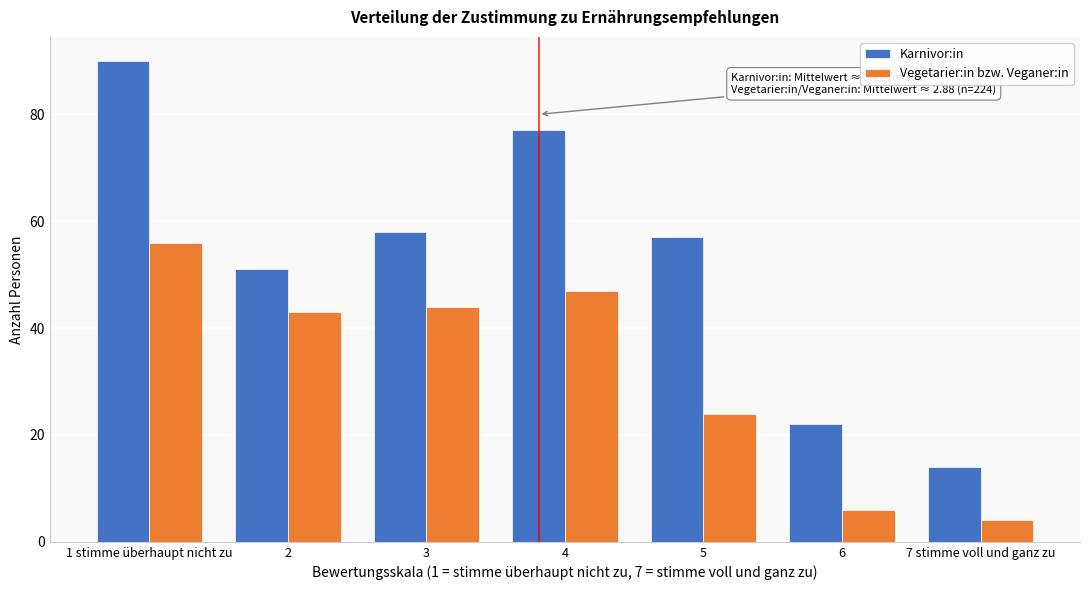

Reading right to left, list all the values displayed in this chart.

Karnivor:in: 14	22	57	77	58	51	90
Vegetarier:in bzw. Veganer:in: 4	6	24	47	44	43	56